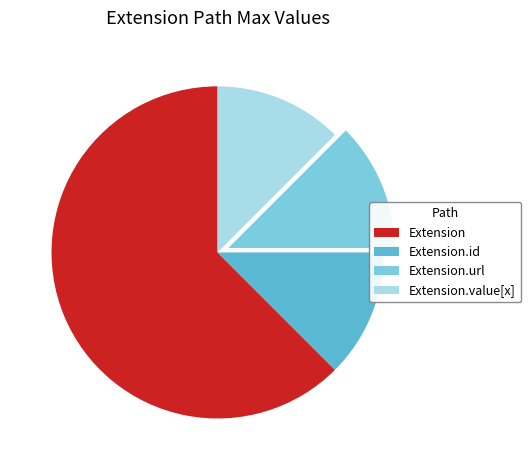

Which has a higher value, Extension or Extension.value[x]?

Extension